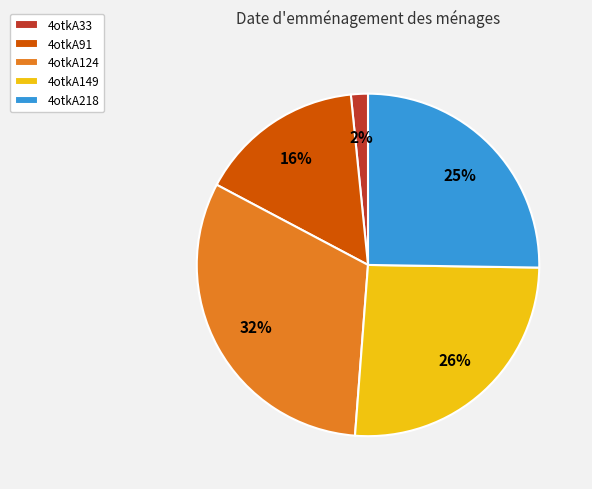

Which has a higher value, 4otkA218 or 4otkA149?

4otkA149